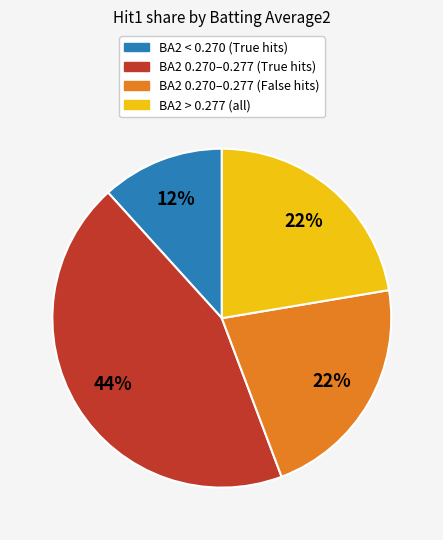

To the nearest percent, what is the average slice percentage?

25%